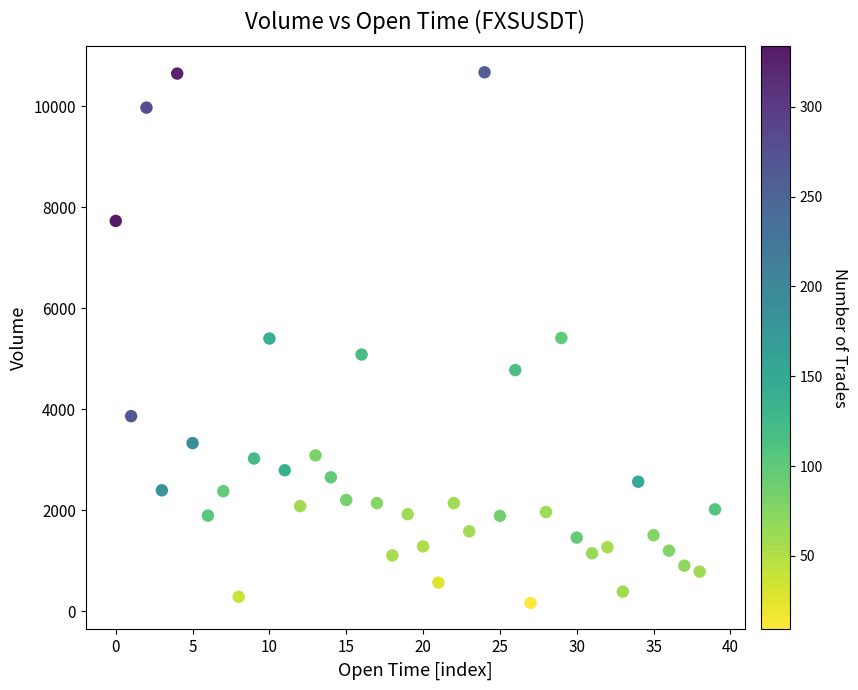

What is the range of Y values (max minus min)?

10502.4